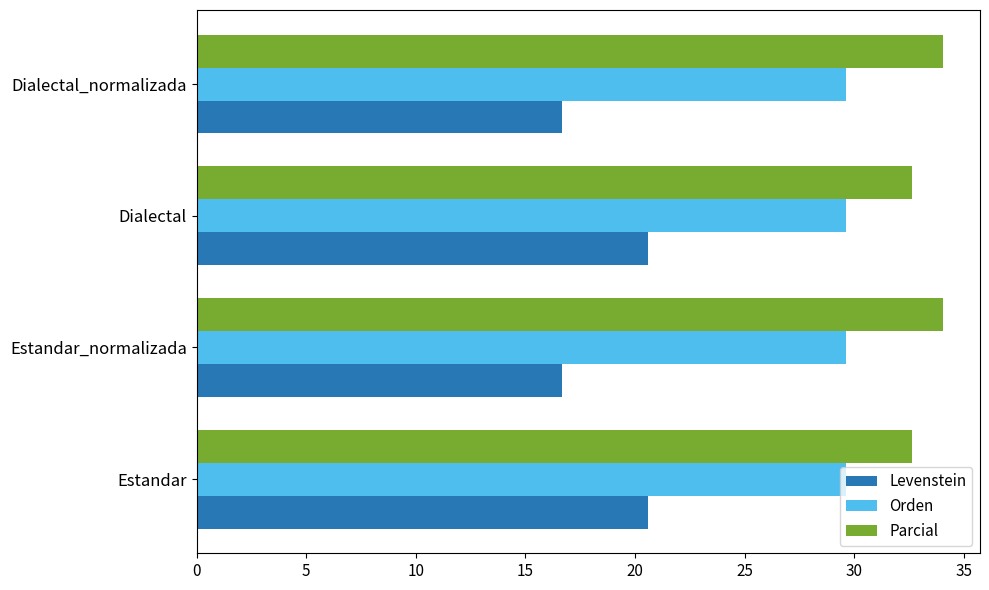

What is the average value of the Parcial series?

33.3